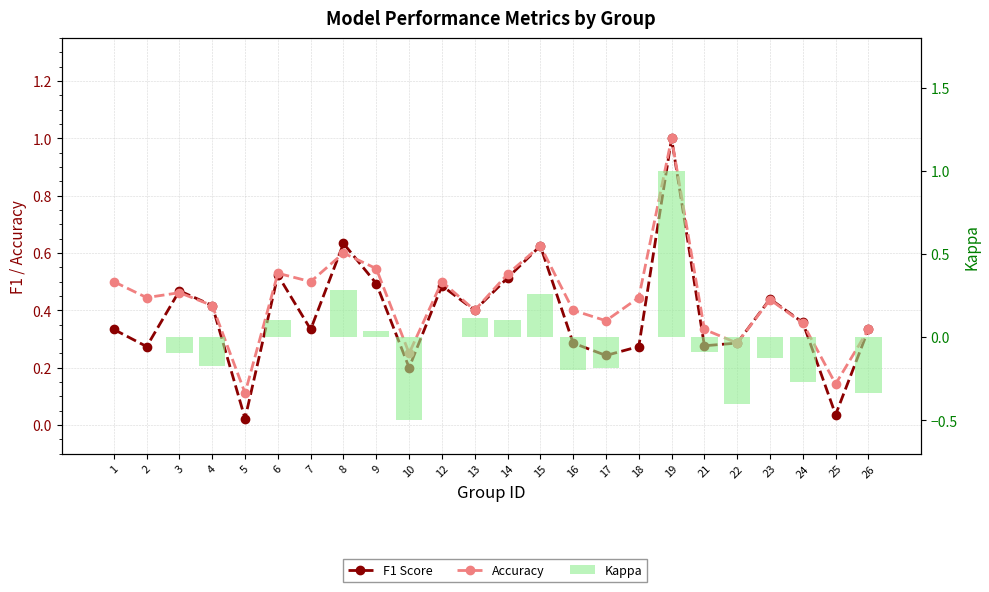

What is the sum of the Accuracy values at 15 and 1?

1.1